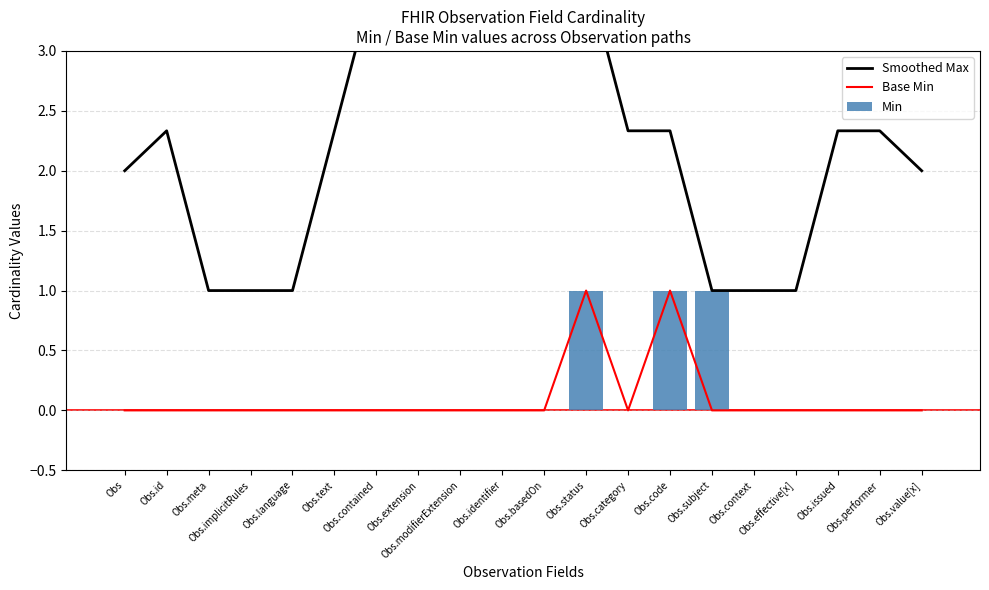

What is the difference between the maximum and minimum values in the Min series?

1.0